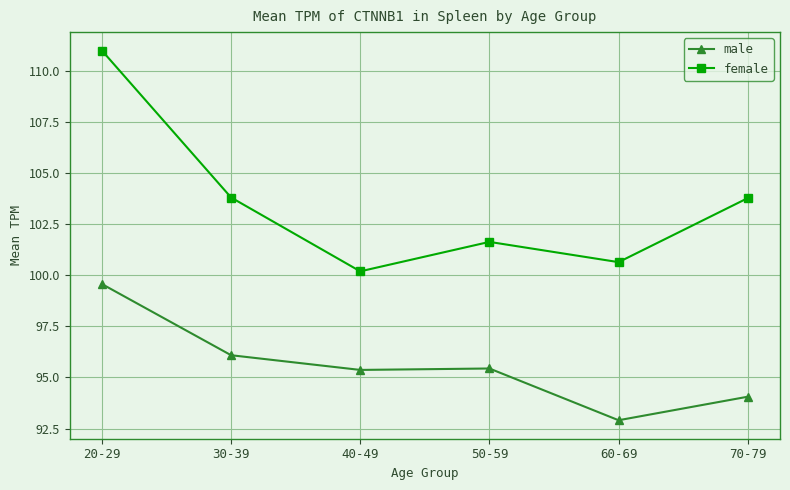

True or false: female has more than 0 interior local peaks.

True